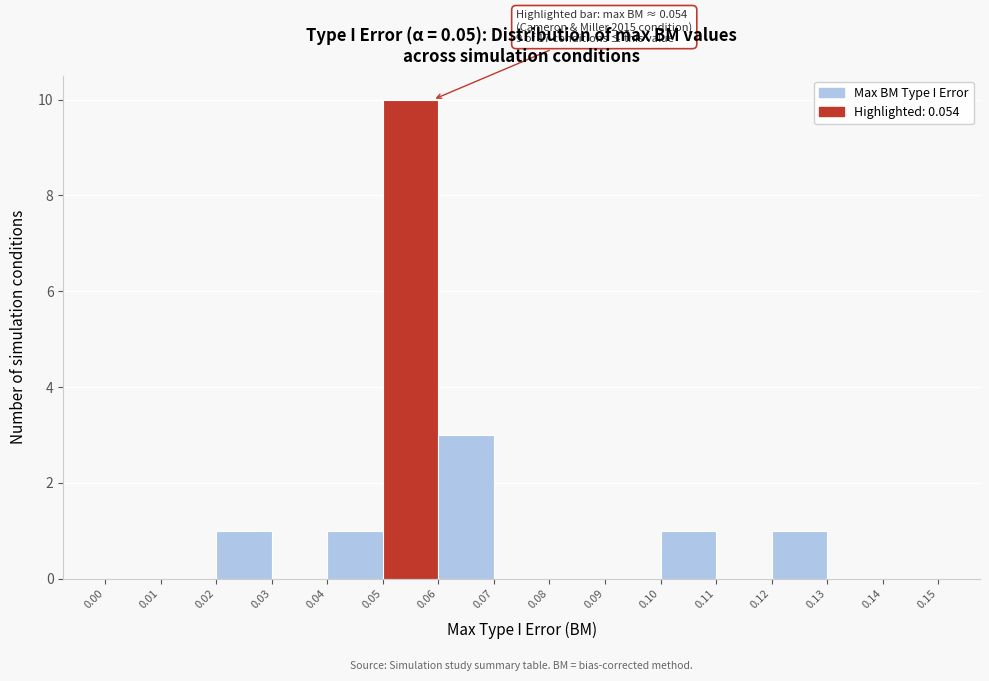

Which range on the x-axis has the tallest bar?

0.05 to 0.06